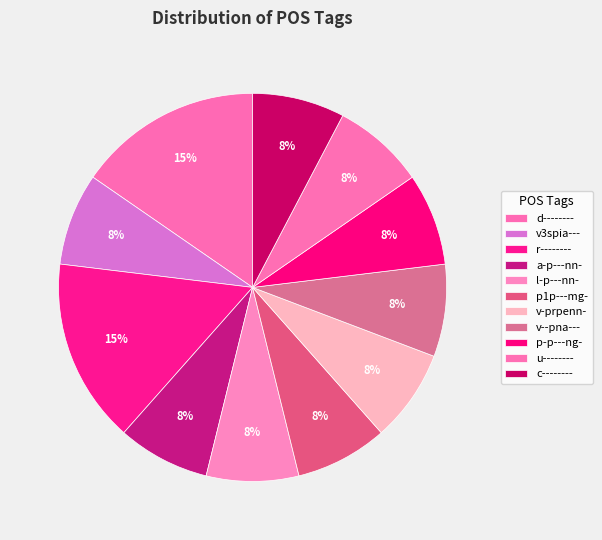

How many segments does this pie chart have?

11